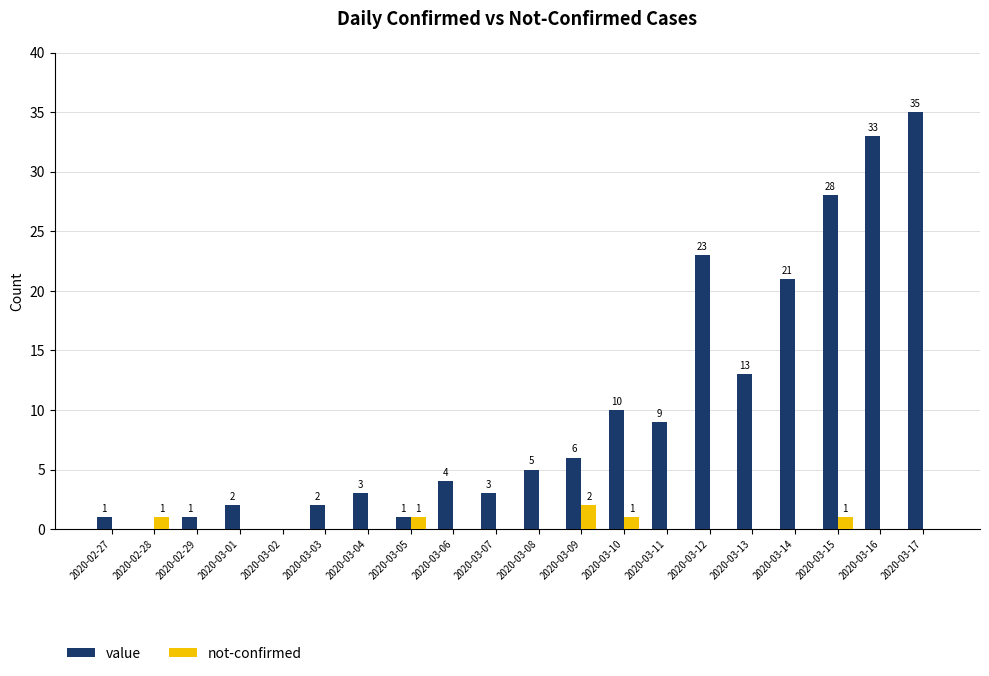

What is the highest value of the value series?

35